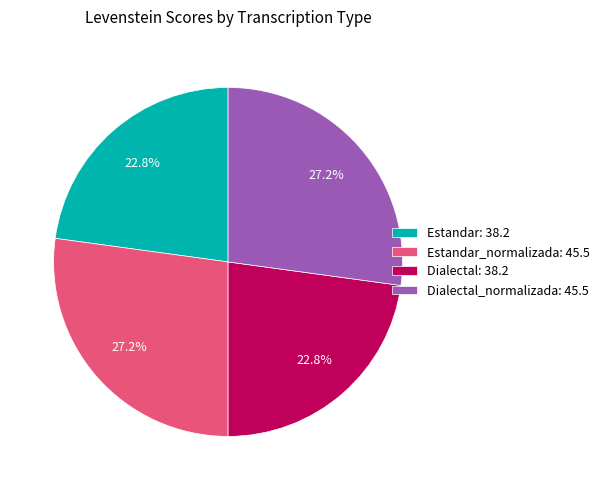

How much of the chart is everything except Estandar_normalizada: 45.5?

72.8%